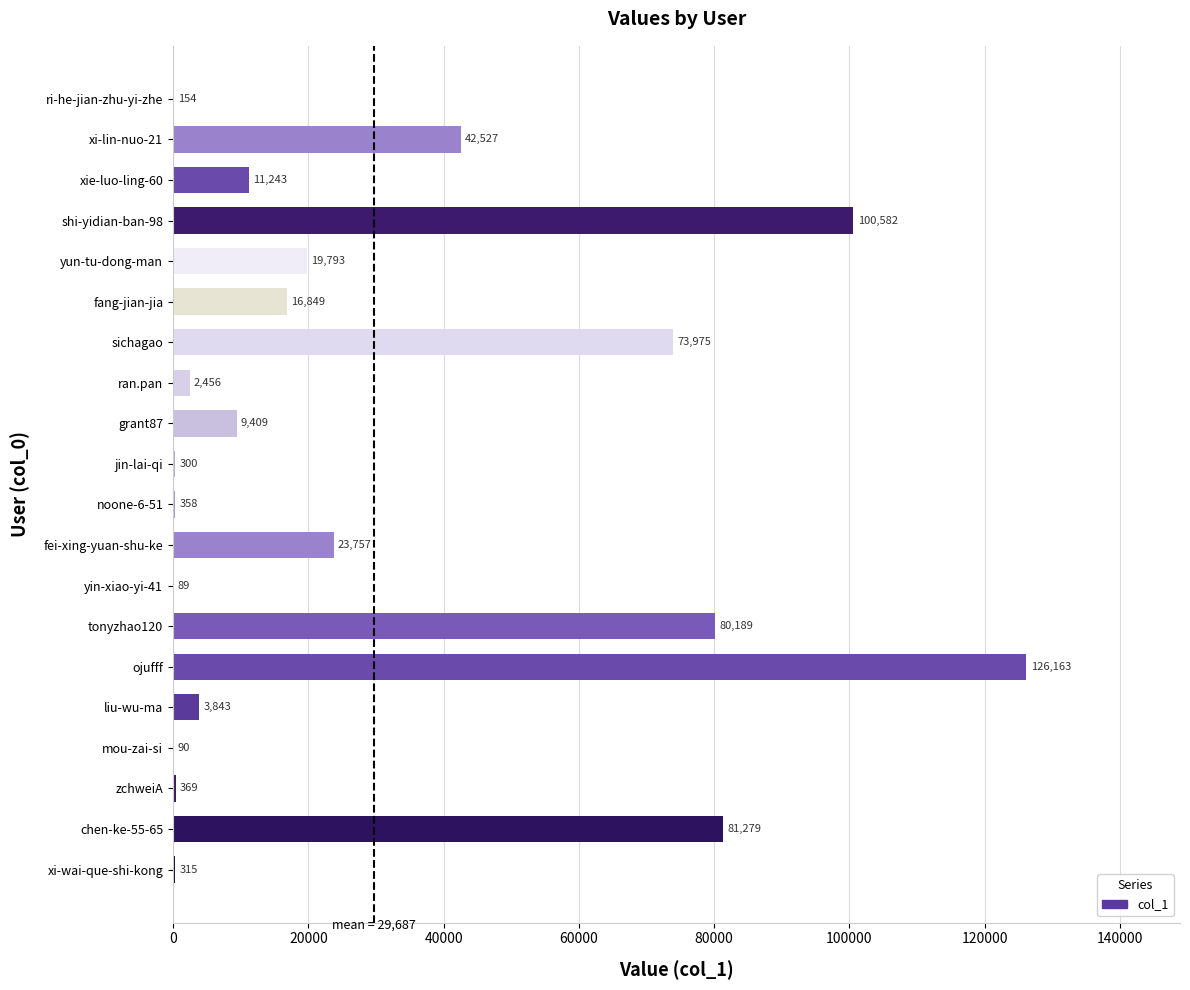

At which category does the chart reach its peak across all series?

ojufff